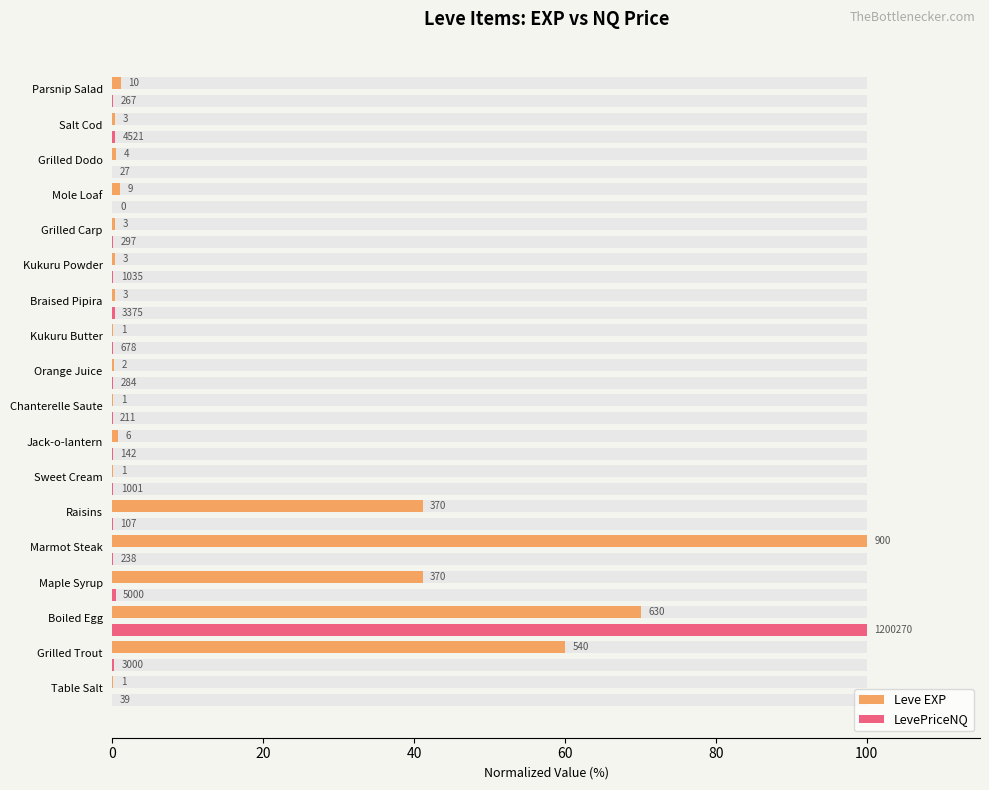

Between Grilled Carp and Maple Syrup, which is larger?

Maple Syrup